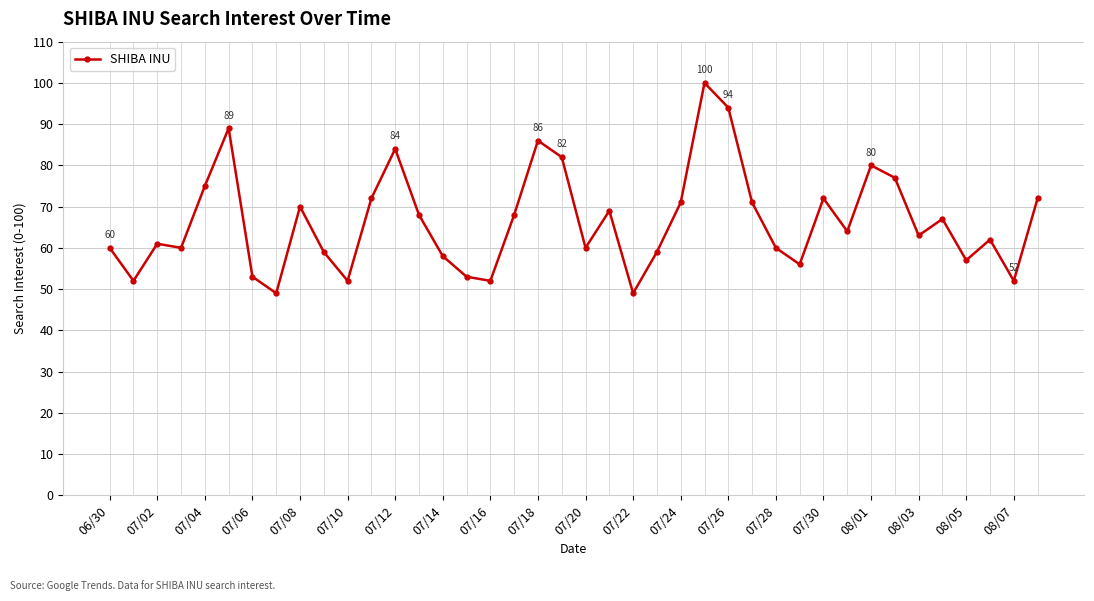

How many distinct data groups are displayed?

1